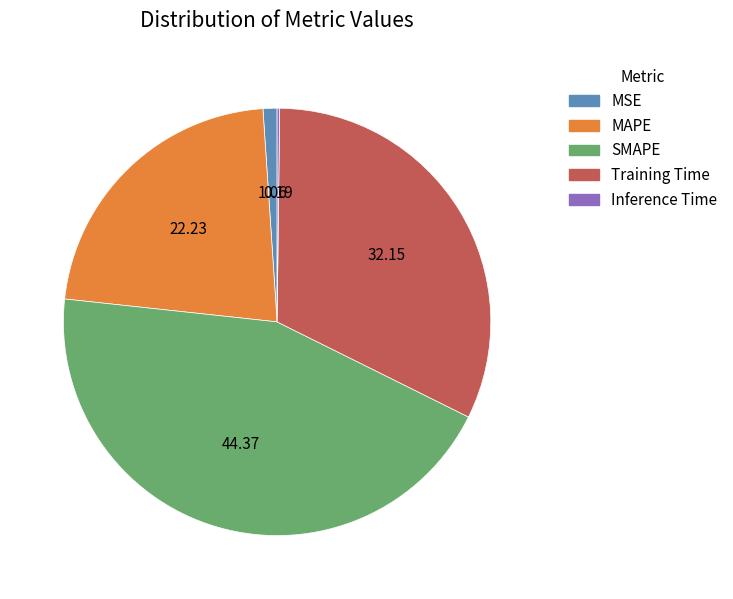

Is there any slice that represents more than half of the pie?

No